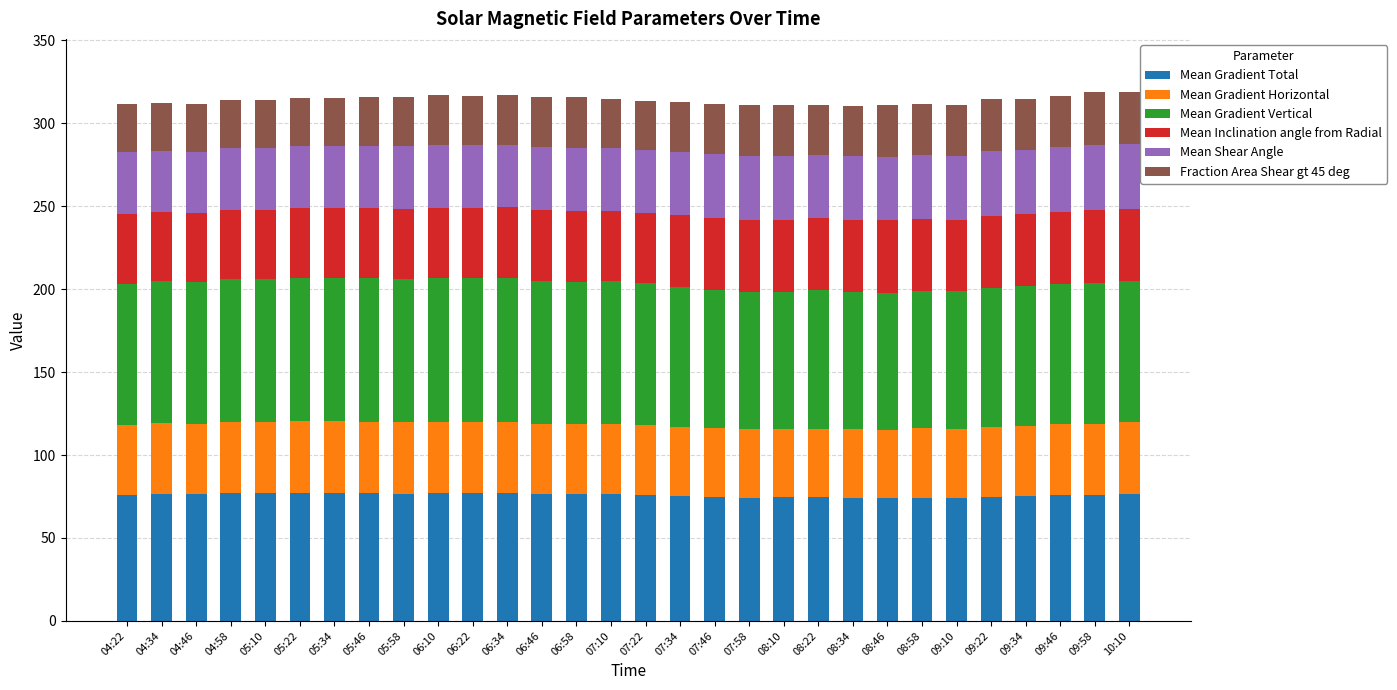

The value of Mean Gradient Total at 04:22 is 75.8. True or false?

True